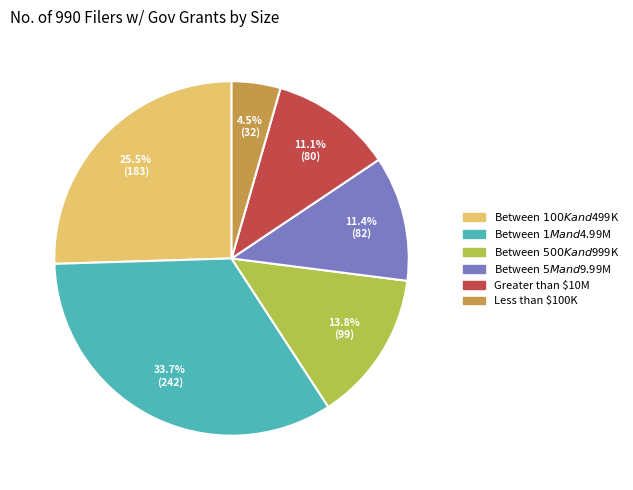

What is the smallest slice in the pie chart?

Less than $100K